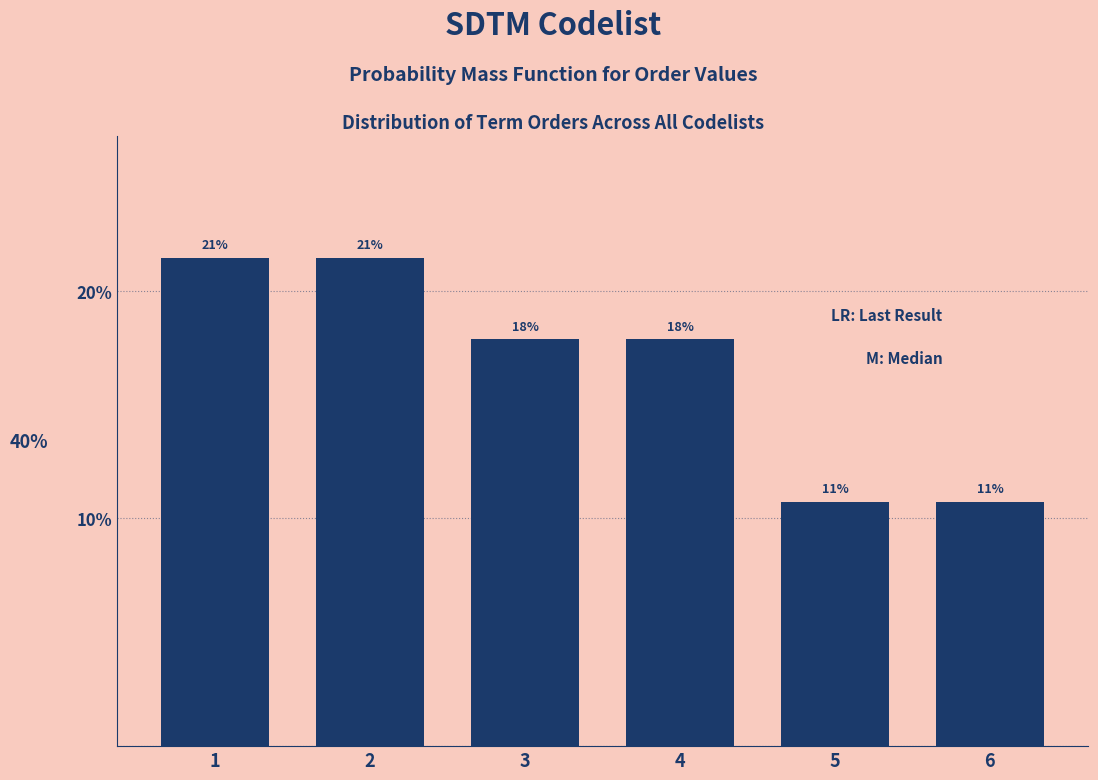

How many bars are there in total?

6